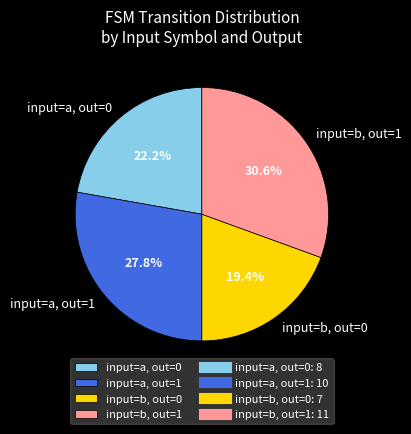

How much of the chart is everything except input=a, out=1?

72.2%